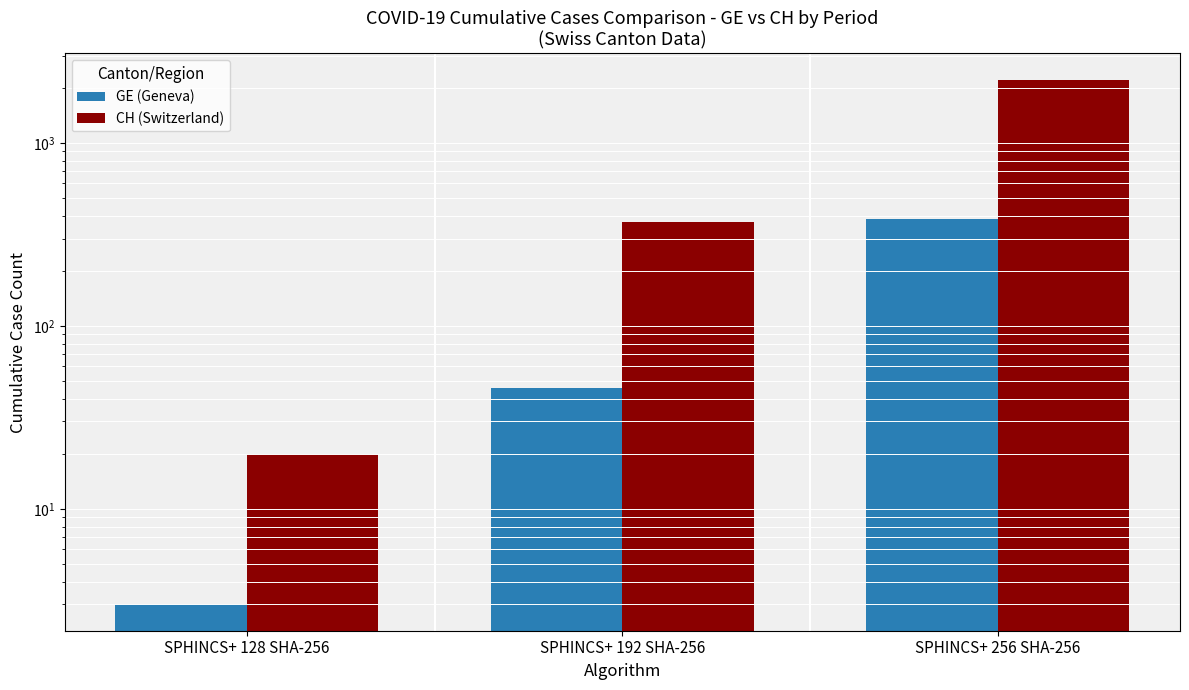

Reading right to left, what are all the values shown in this chart?

GE (Geneva): SPHINCS+ 256 SHA-256=382	SPHINCS+ 192 SHA-256=46	SPHINCS+ 128 SHA-256=3
CH (Switzerland): SPHINCS+ 256 SHA-256=2215	SPHINCS+ 192 SHA-256=369	SPHINCS+ 128 SHA-256=20